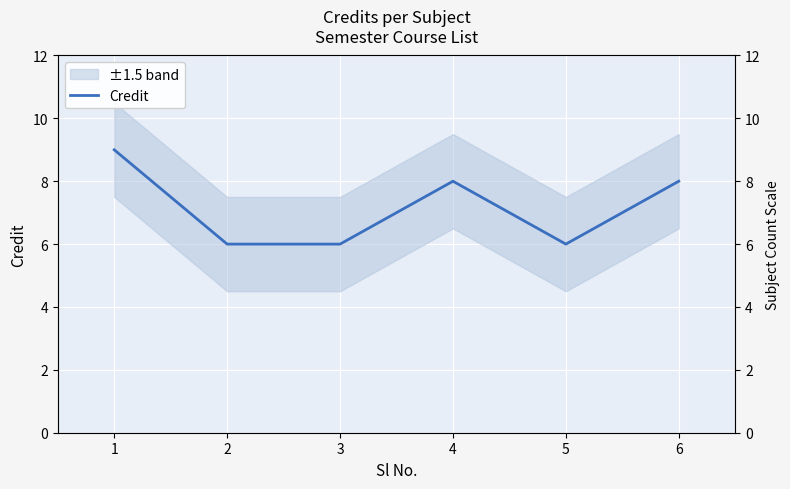

At which label does the data first exceed 8?

1